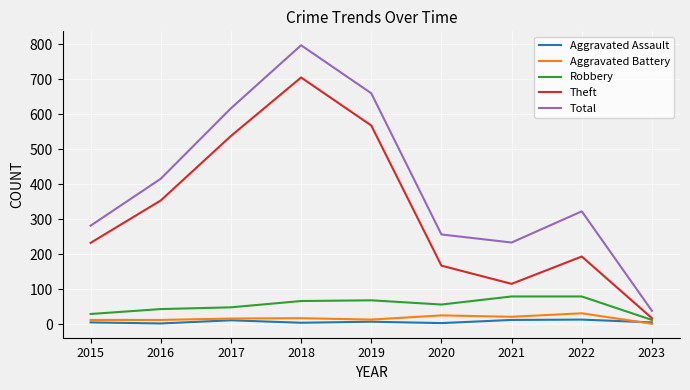

How many lines are shown in the chart?

5